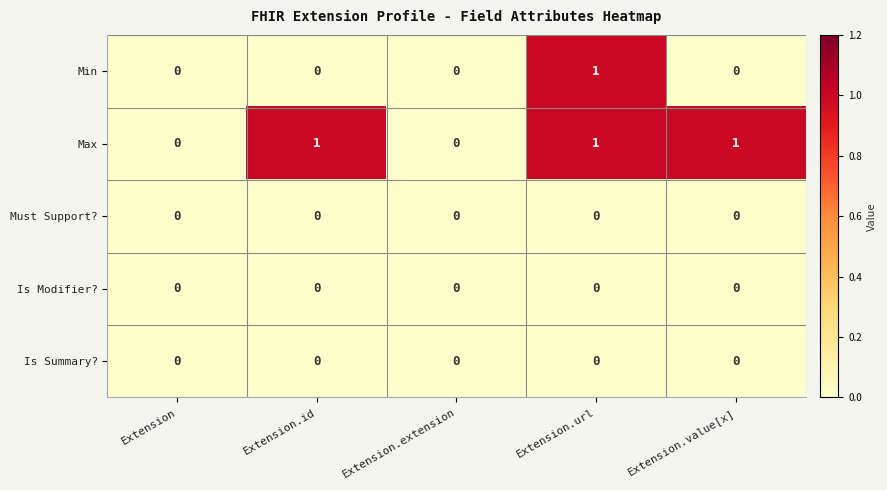

Is the value of Is Modifier? at Extension.url greater than the value of Min at Extension.url?

No